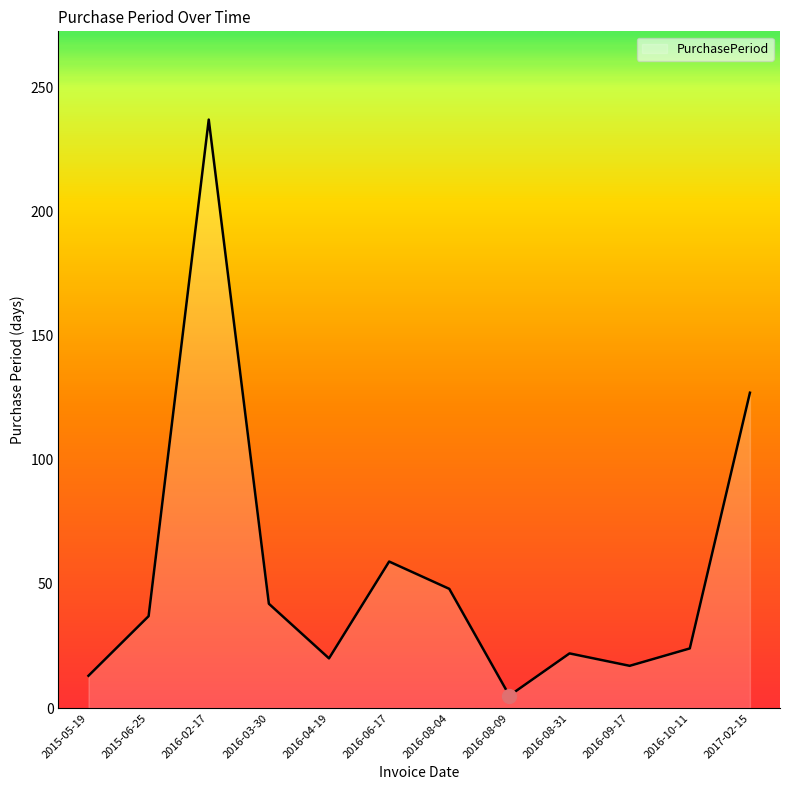

What is the approximate value at 2016-02-17?

237